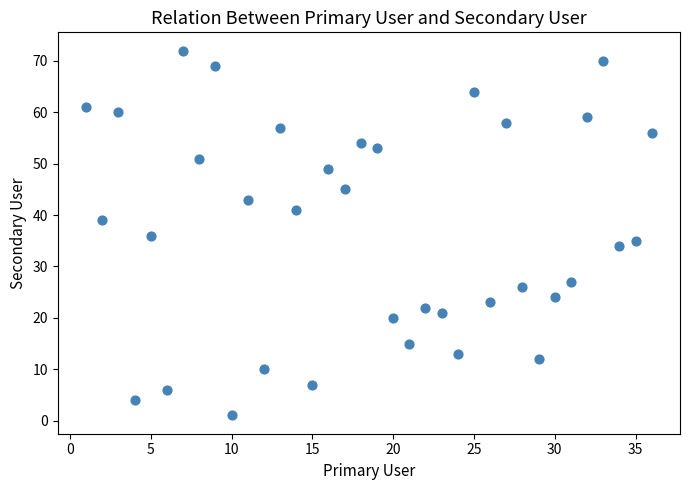

What is the range of X values (max minus min)?

35